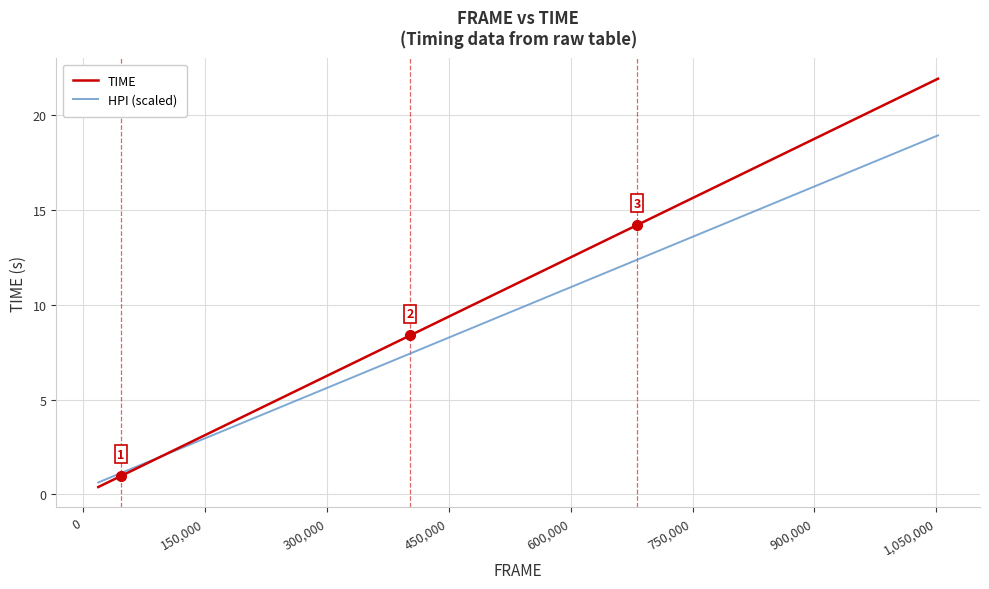

Rank the series by their maximum value, from highest to lowest.

TIME, HPI (scaled)